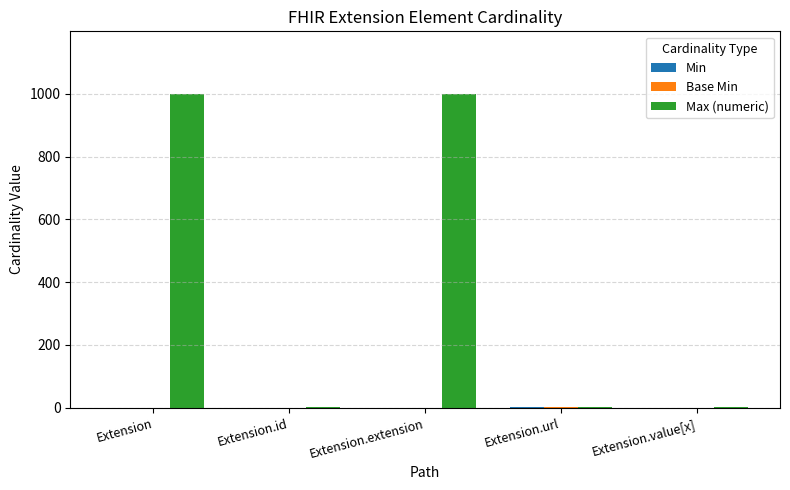

What is the average value of the Max (numeric) series?

400